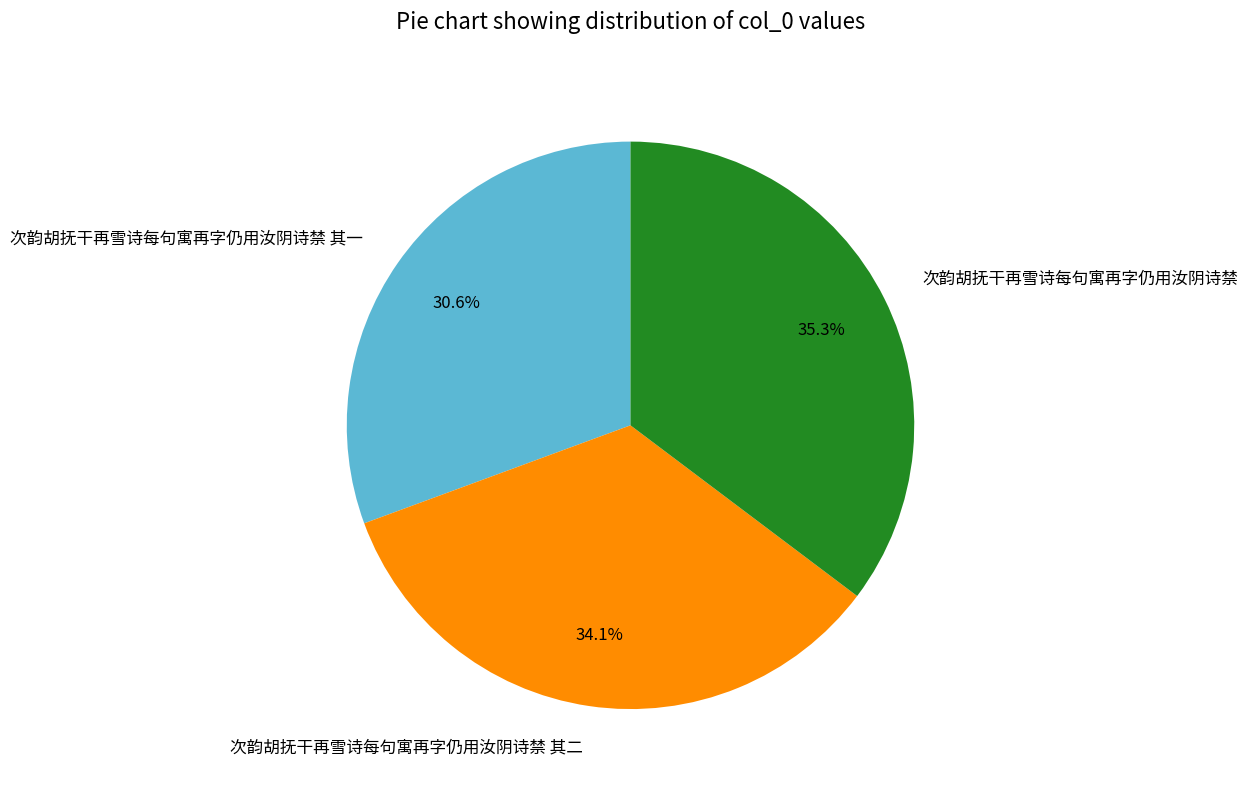

Which has a higher value, 次韵胡抚干再雪诗每句寓再字仍用汝阴诗禁 其二 or 次韵胡抚干再雪诗每句寓再字仍用汝阴诗禁 其一?

次韵胡抚干再雪诗每句寓再字仍用汝阴诗禁 其二